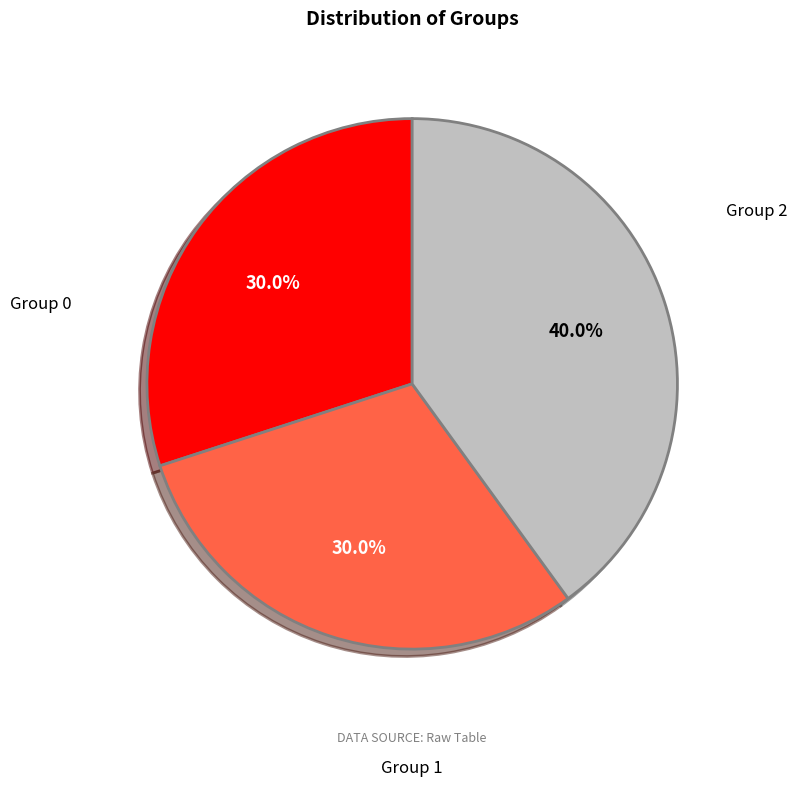

What is the largest slice in the pie chart?

Group 2